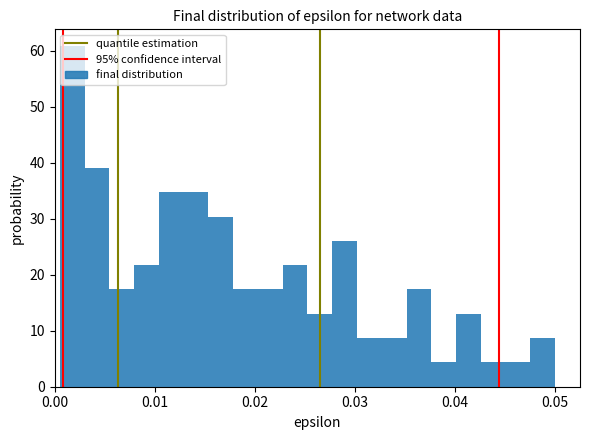

Around what value on the x-axis is the tallest bar? Give the approximate position of its centre, as read against the axis.

0.002